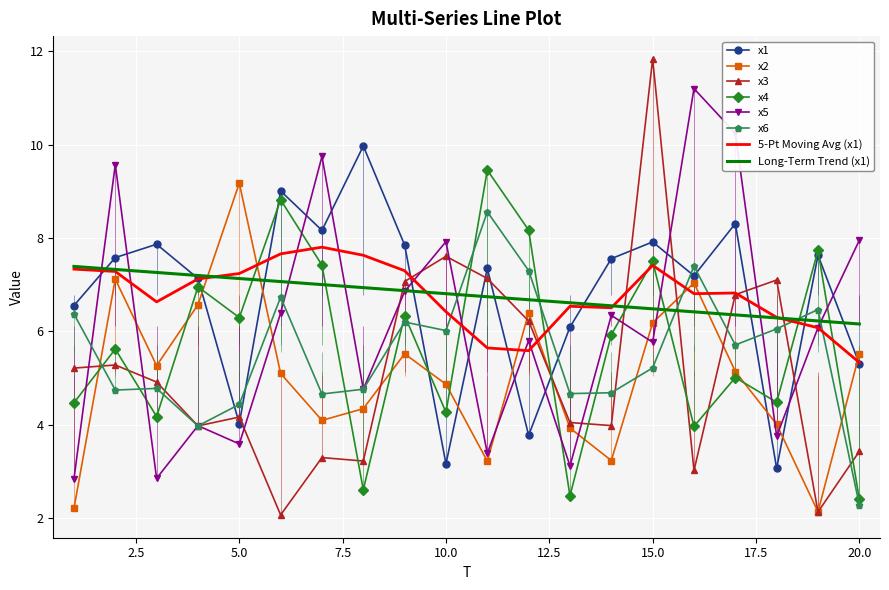

What is the minimum value for x5?

2.8